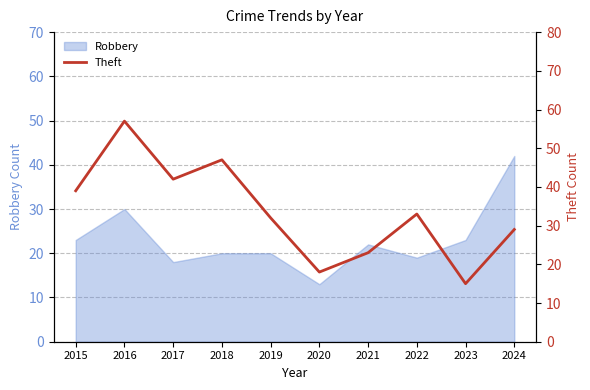

At which label does Robbery reach its peak?

2024